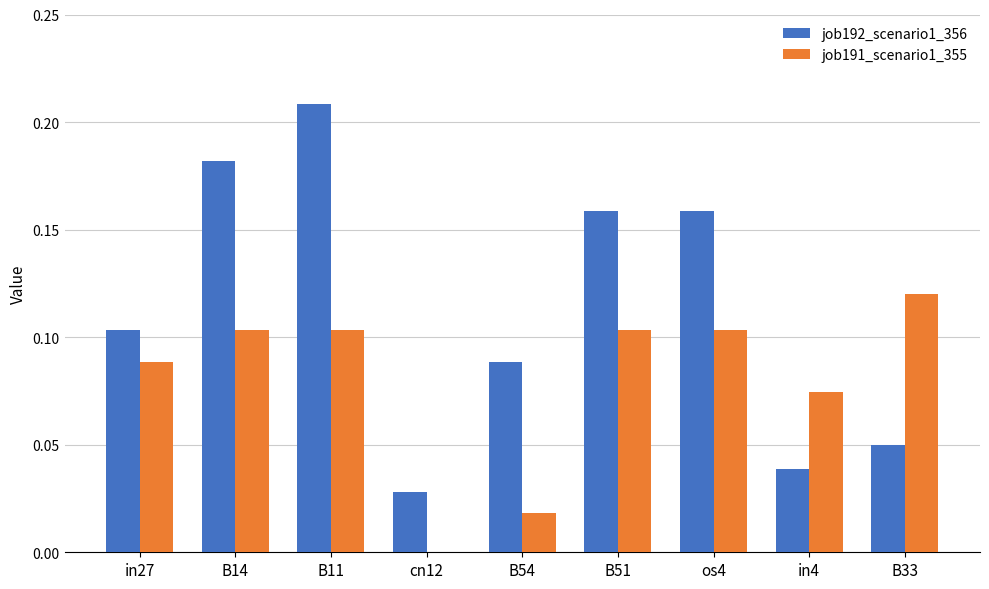

The value of job192_scenario1_356 at in4 is 0.1. True or false?

False